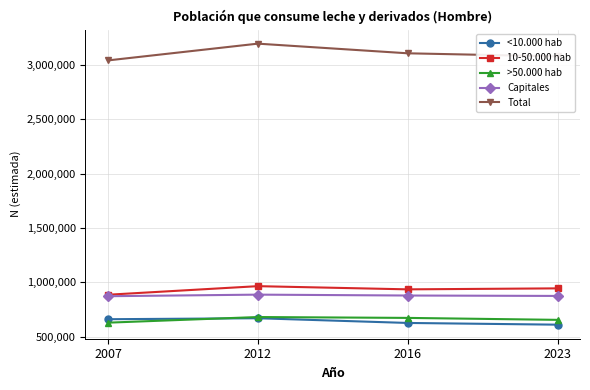

What is the highest value of the <10.000 hab series?

668279